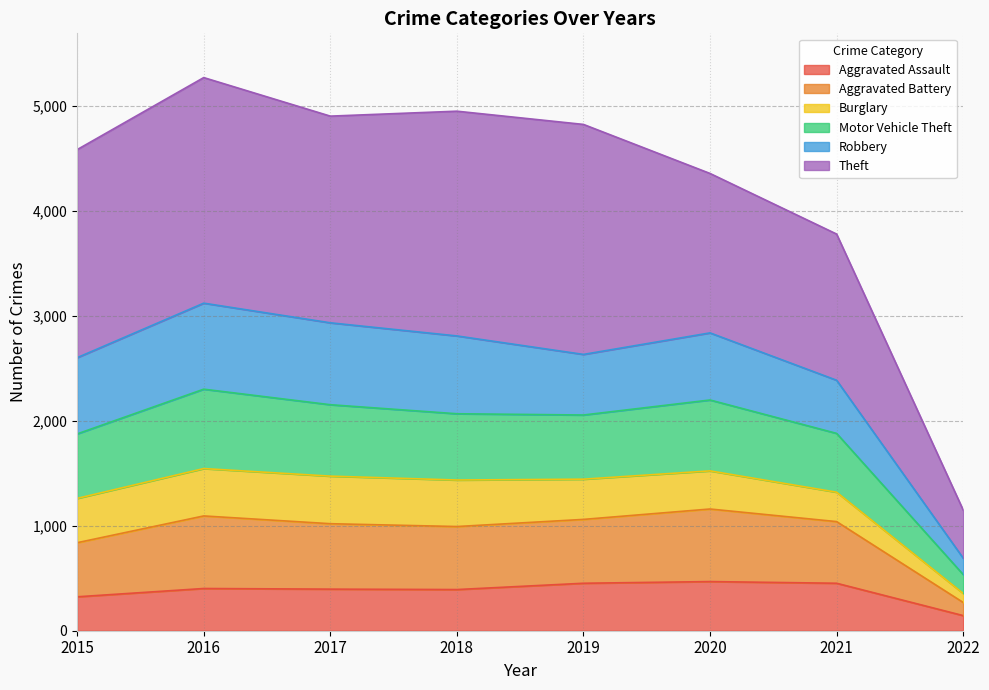

At which category is the sum across all series the highest?

2016